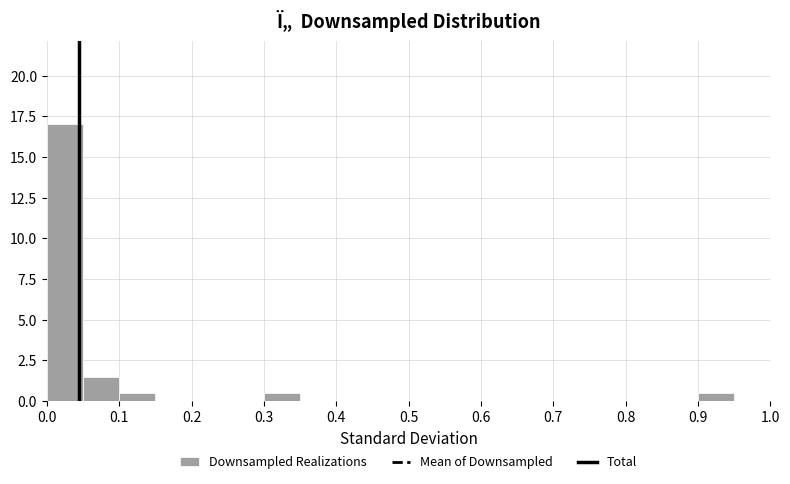

What is the height of the bar covering 0.00 to 0.05 on the x-axis? The values are not printed on the chart, so give them approximately, as read against the axis.

17.0